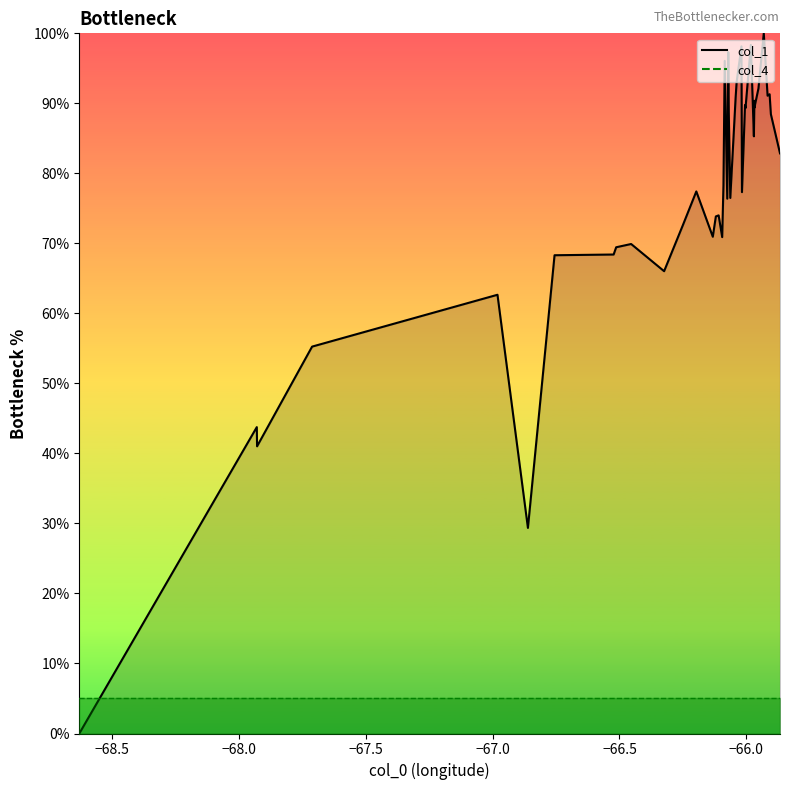

Between −67.5 and −67.0, which is larger?

−67.0